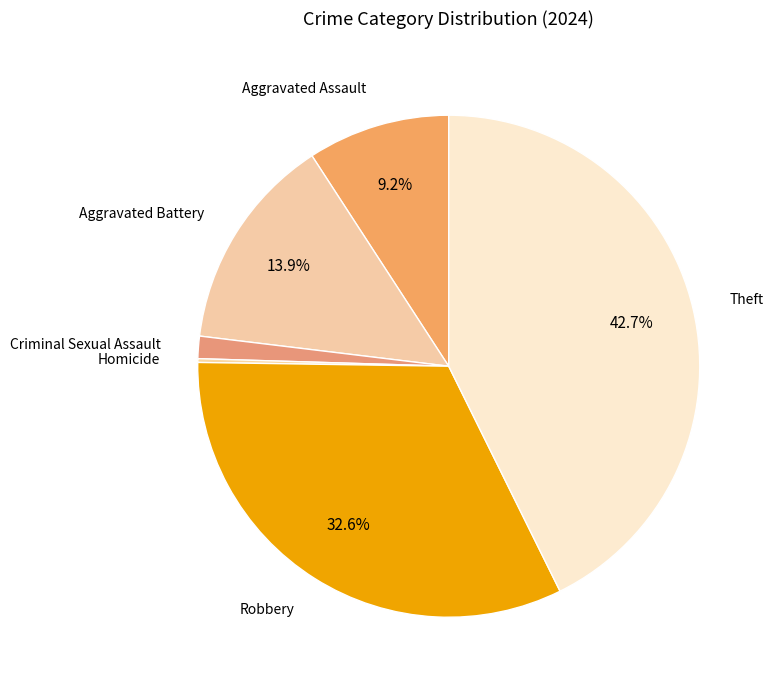

How many segments does this pie chart have?

6